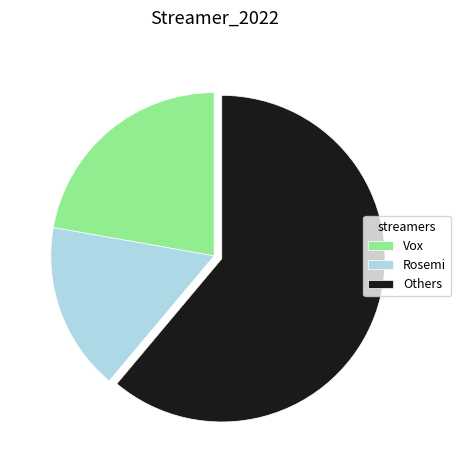

Which has a higher value, Rosemi or Vox?

Vox